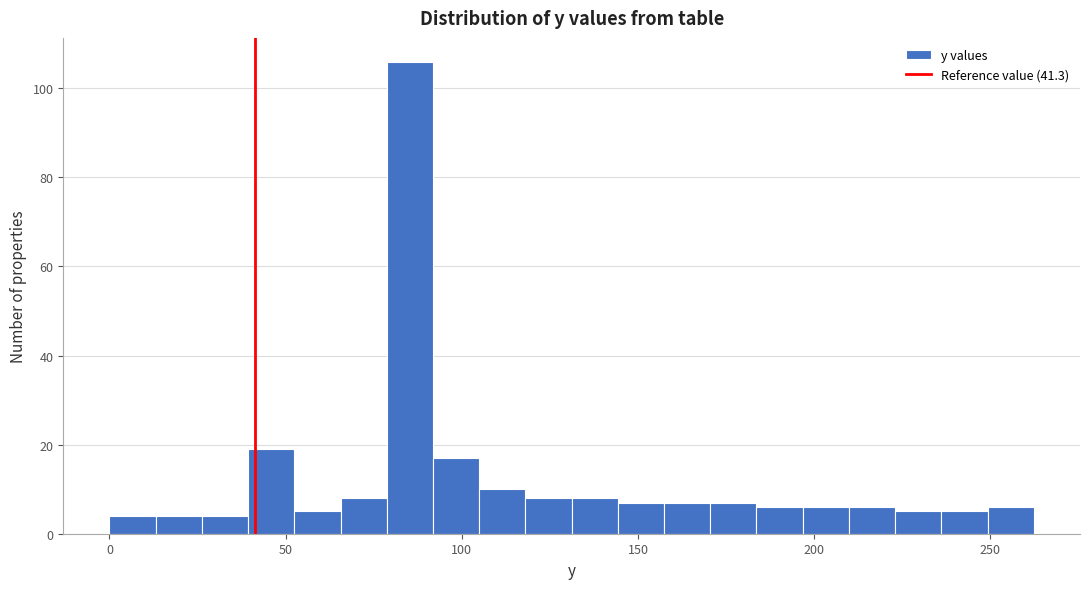

Read against the x-axis, roughly where is the centre of the tallest bar?

85